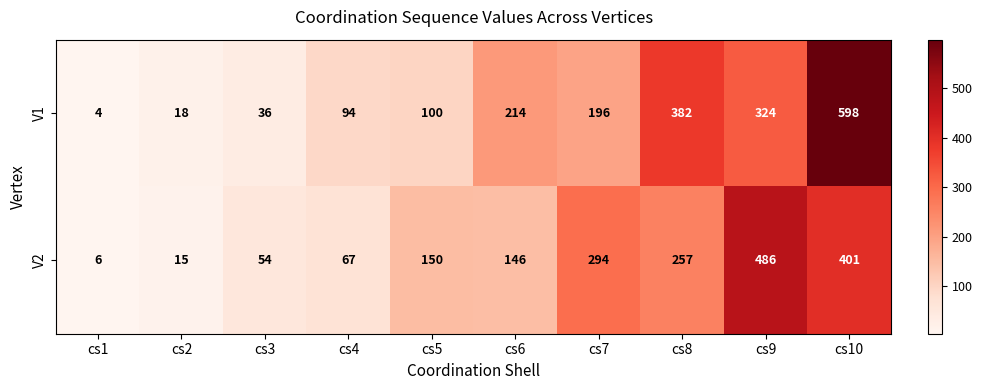

At how many categories does at least one series exceed 379?

3